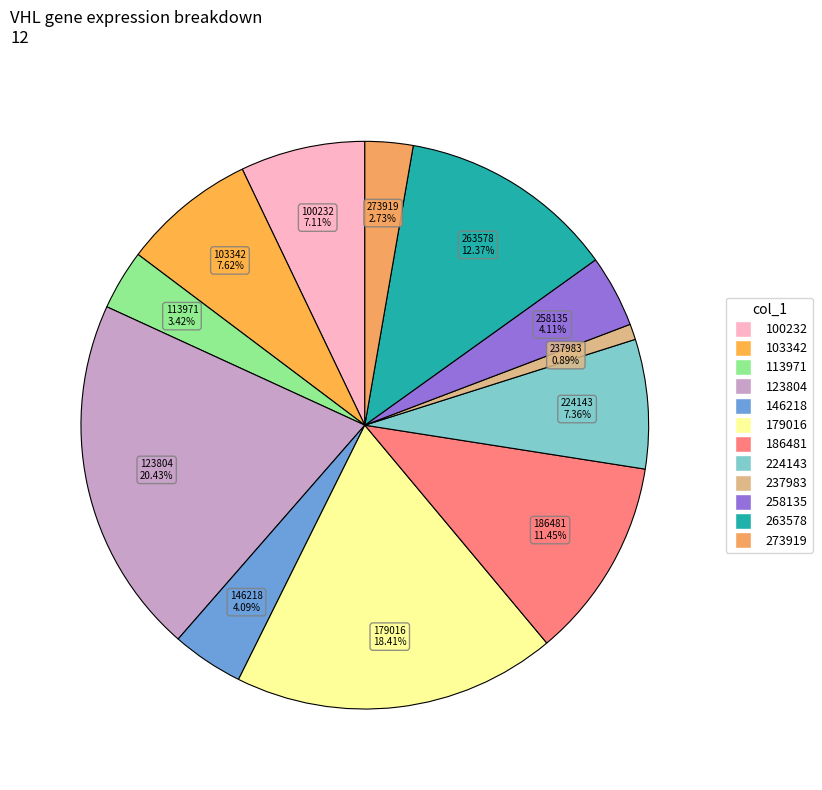

Which category has the biggest portion of the pie?

123804